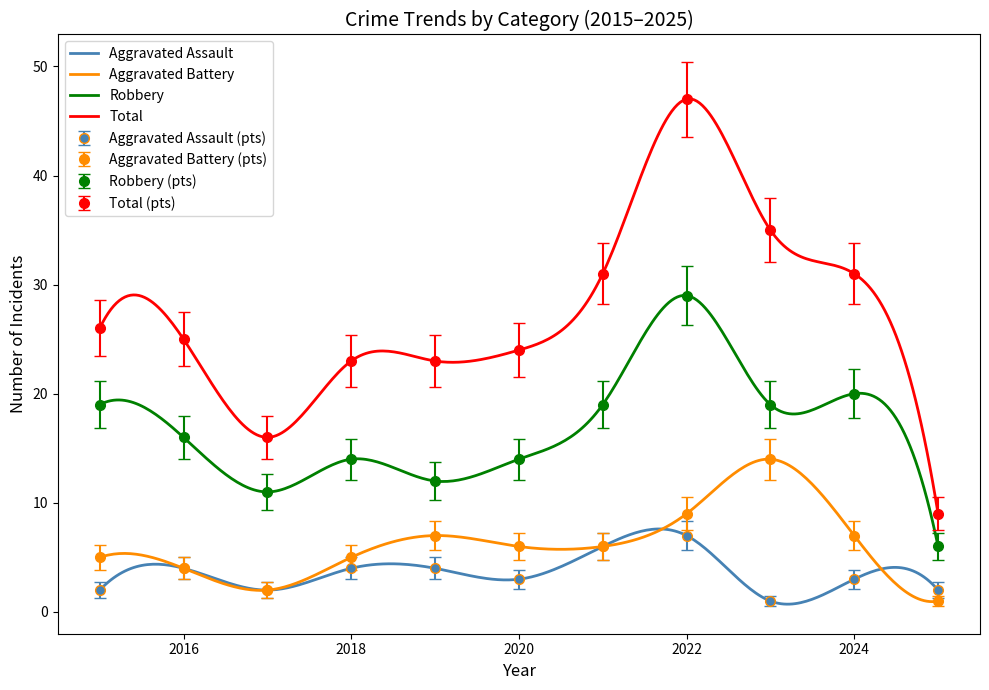

True or false: Robbery and Total cross at least once.

False